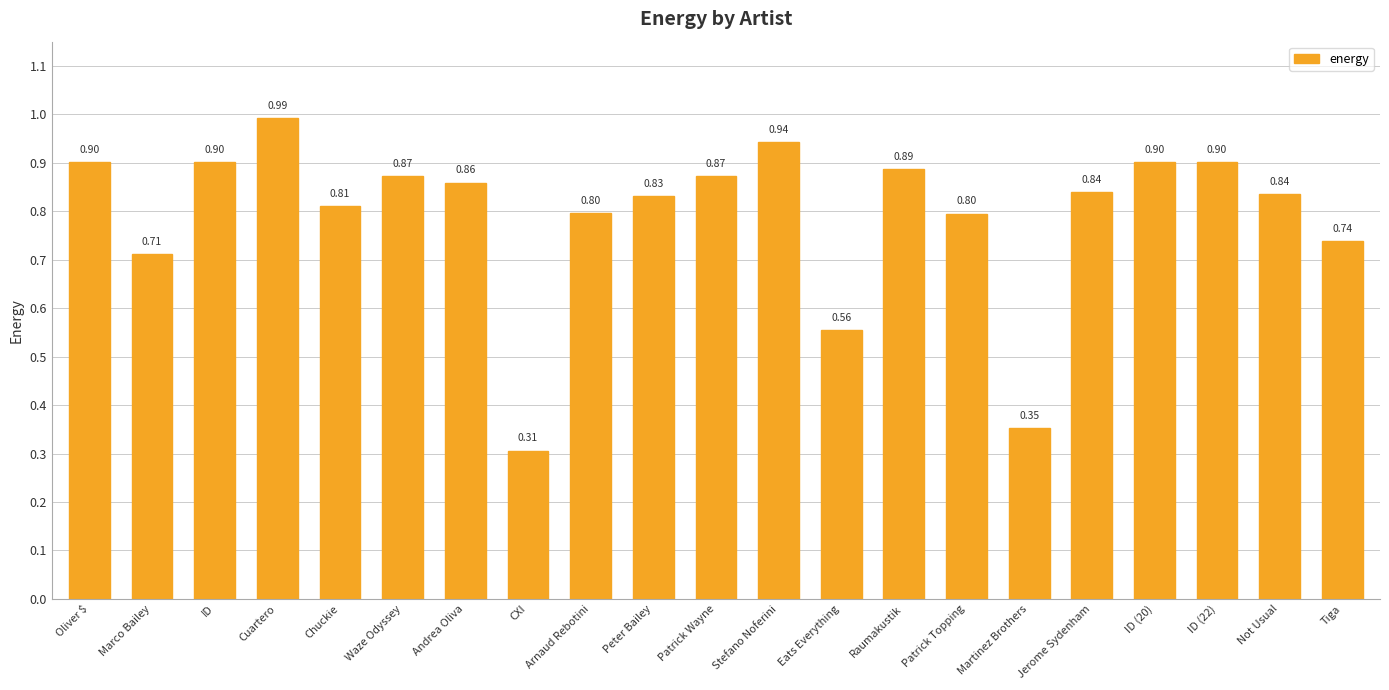

What is the label of the 7th bar from the right?

Patrick Topping